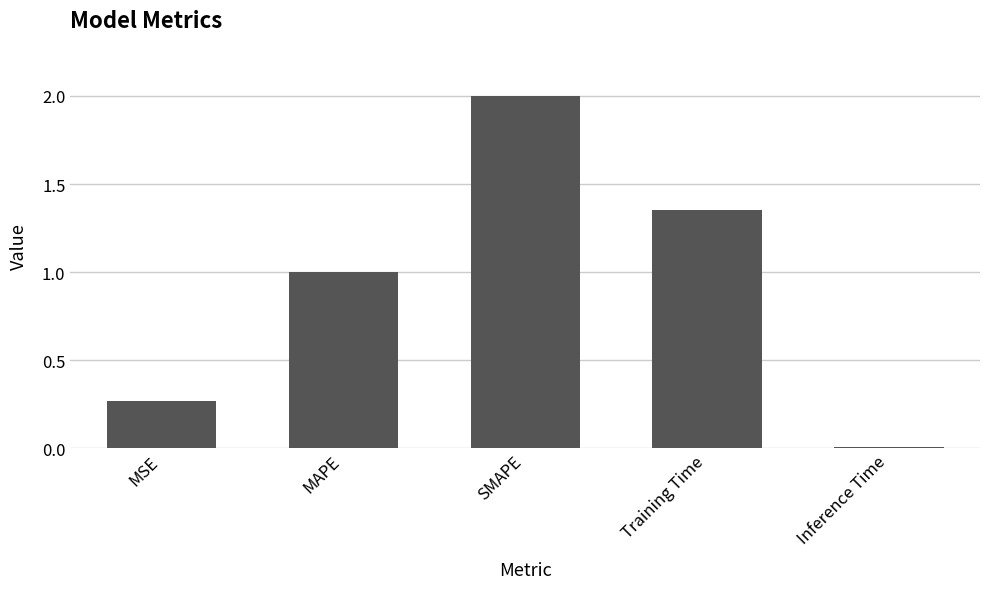

At which category does the chart reach its minimum across all series?

Inference Time